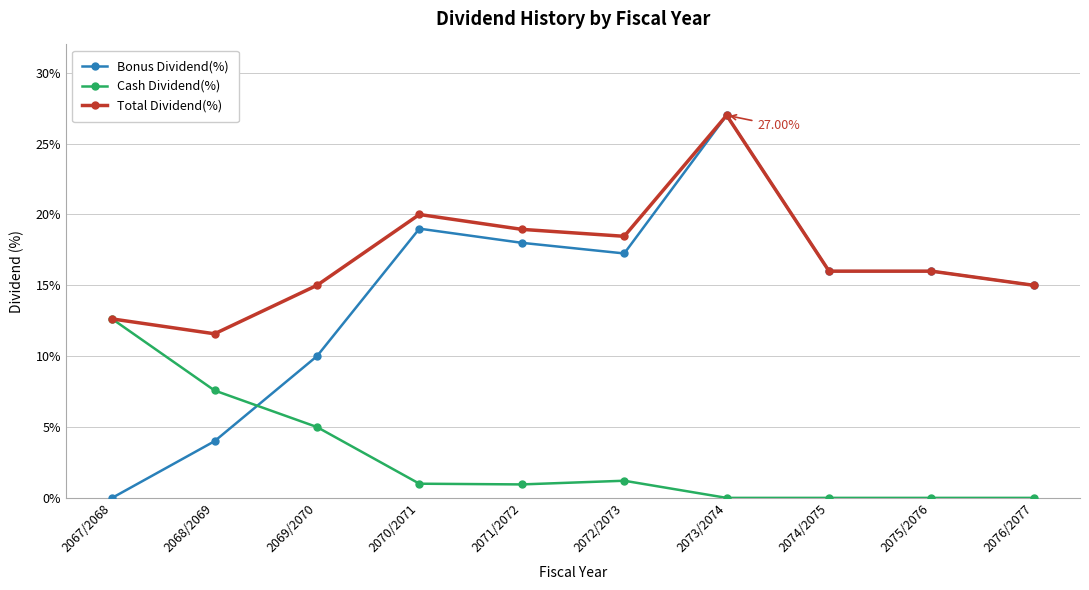

What is the difference between the Cash Dividend(%) values at 2076/2077 and 2072/2073?

1.2